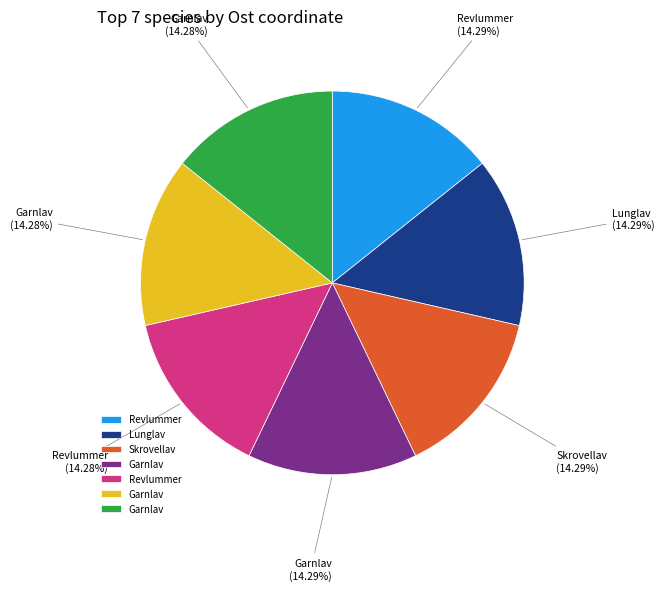

Does any single category account for the majority?

No